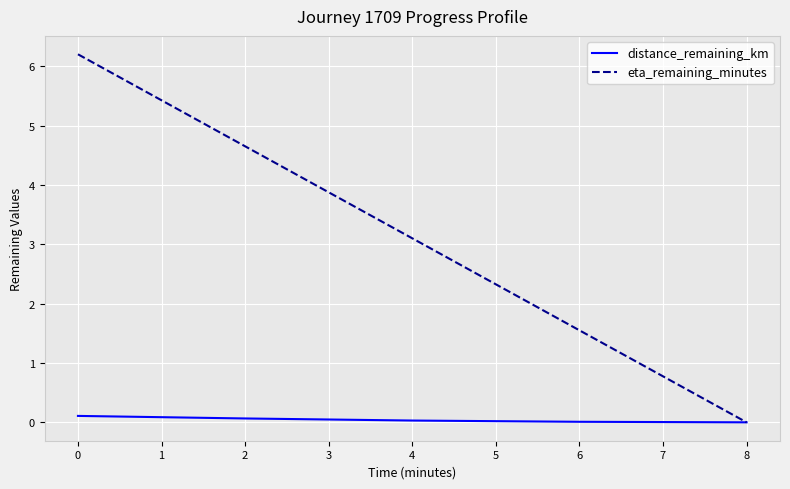

Which series has the largest total across all categories?

eta_remaining_minutes